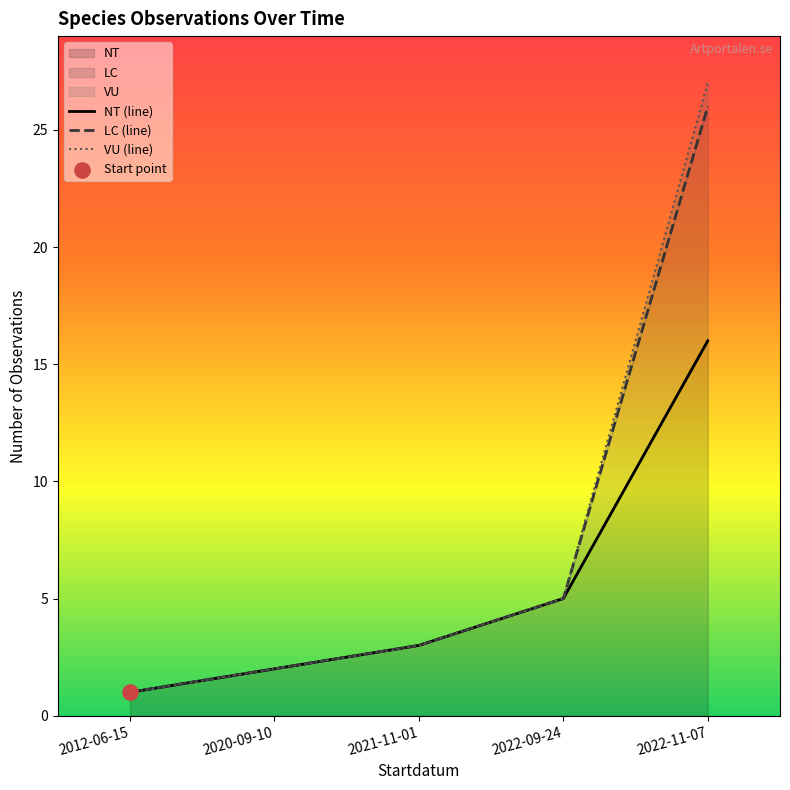

At how many categories does at least one series exceed 19?

1